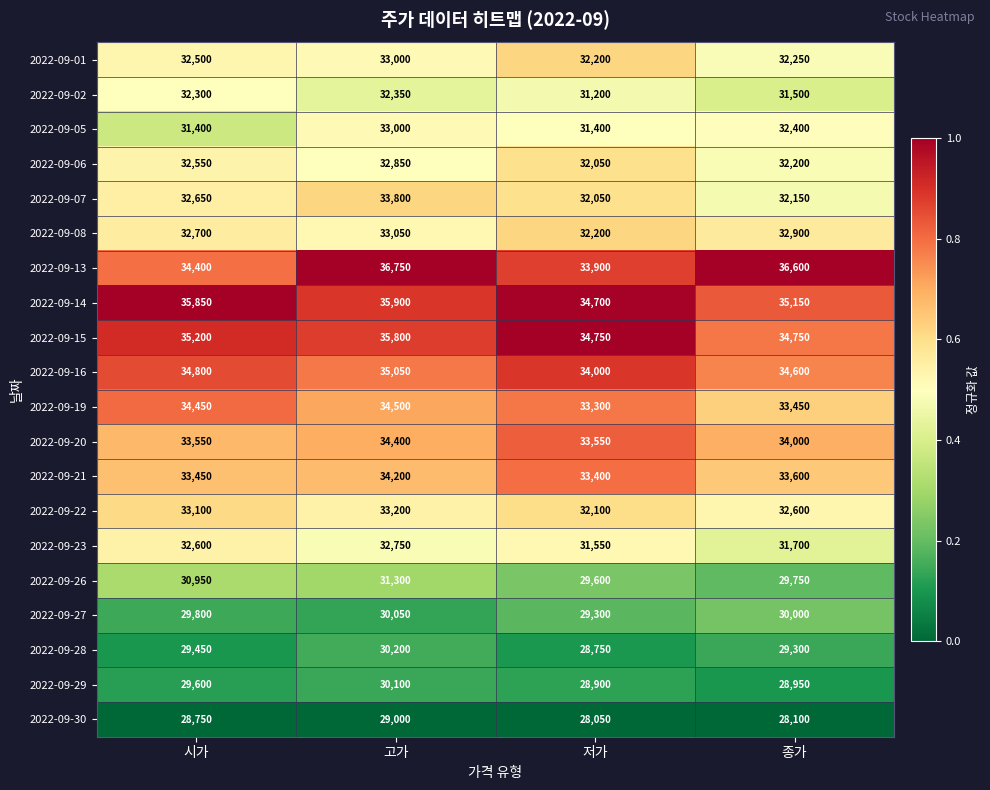

At which label does 2022-09-21 first exceed 33600?

고가